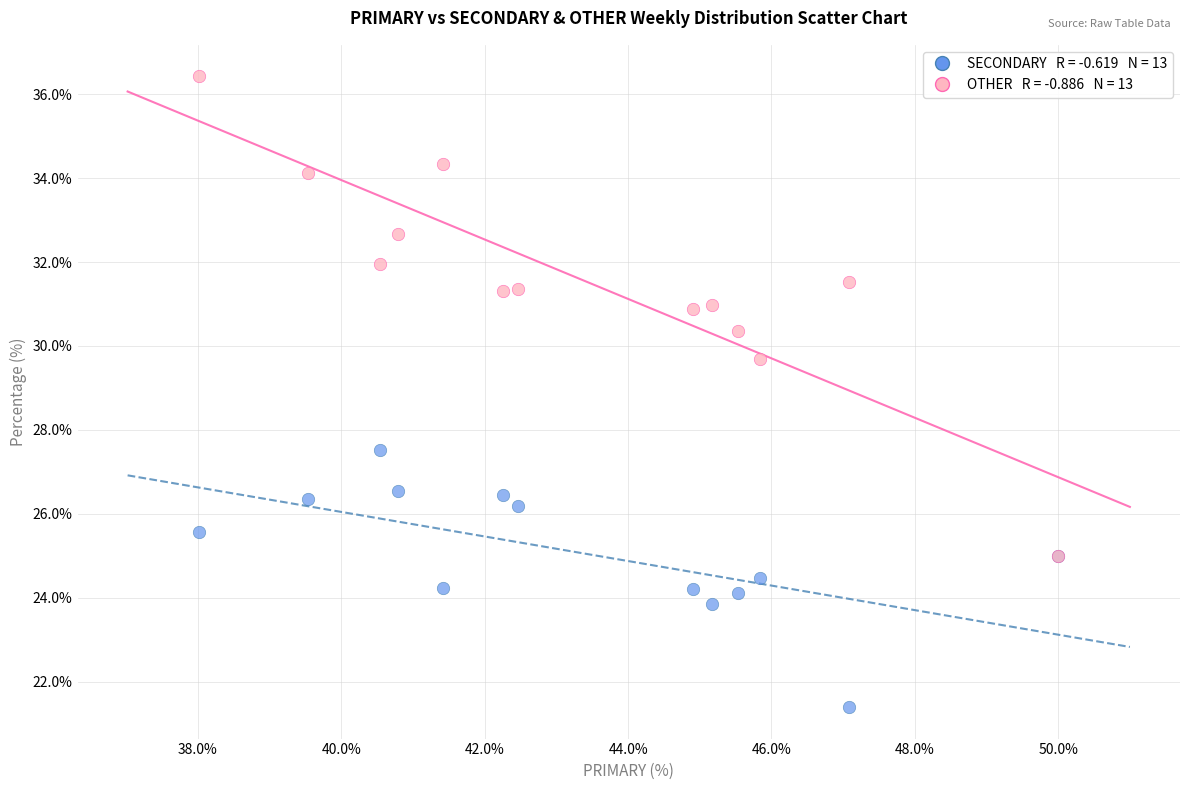

Across all series, what Y value is closest to 28?

27.5